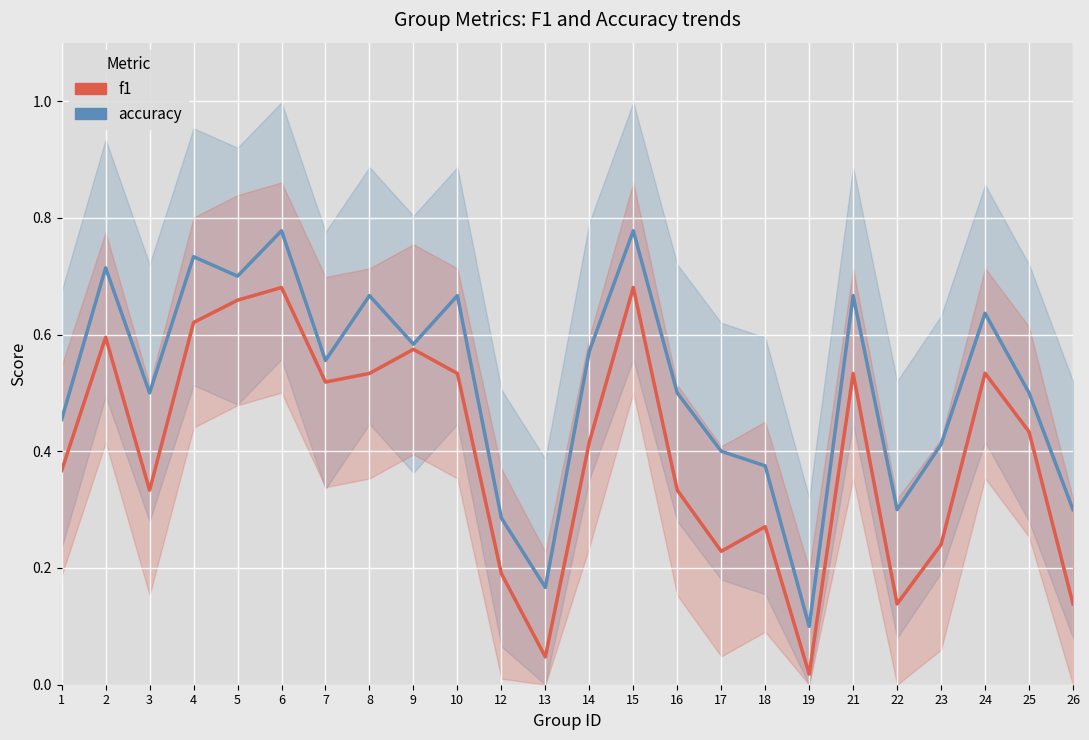

Reading right to left, transcribe all the data shown in this chart.

f1: 26=0.1	25=0.4	24=0.5	23=0.2	22=0.1	21=0.5	19=0.0	18=0.3	17=0.2	16=0.3	15=0.7	14=0.4	13=0.0	12=0.2	10=0.5	9=0.6	8=0.5	7=0.5	6=0.7	5=0.7	4=0.6	3=0.3	2=0.6	1=0.4
accuracy: 26=0.3	25=0.5	24=0.6	23=0.4	22=0.3	21=0.7	19=0.1	18=0.4	17=0.4	16=0.5	15=0.8	14=0.6	13=0.2	12=0.3	10=0.7	9=0.6	8=0.7	7=0.6	6=0.8	5=0.7	4=0.7	3=0.5	2=0.7	1=0.5